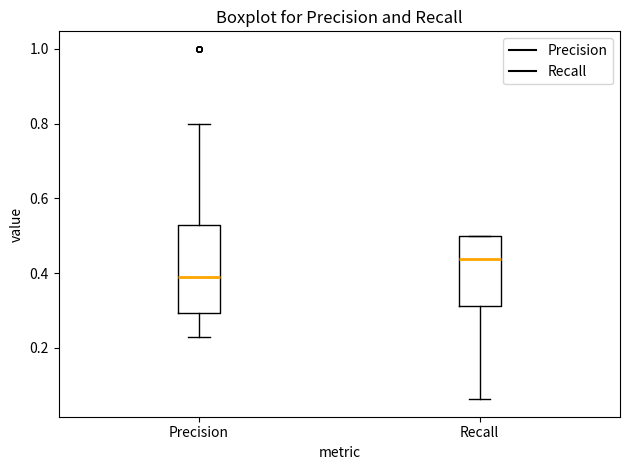

Which box's median line is the highest?

Recall